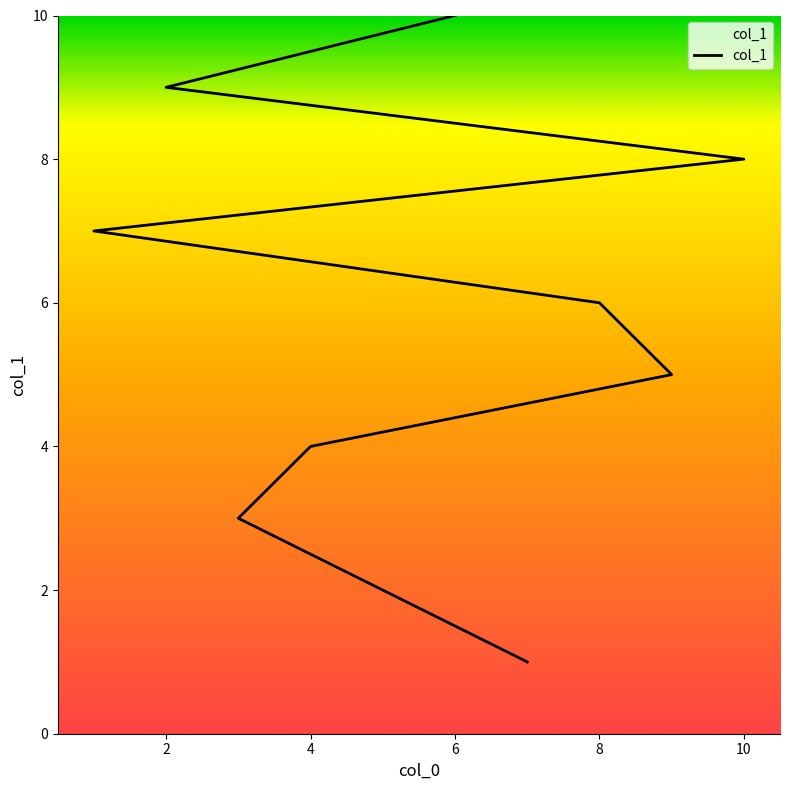

How many values are between 3 and 8?

6